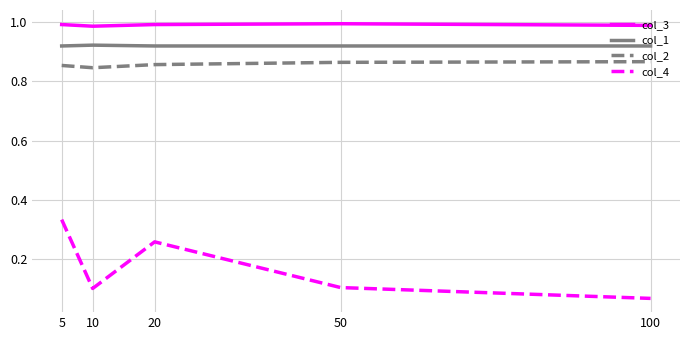

Rank the series at 10 from lowest to highest value.

col_4, col_2, col_1, col_3